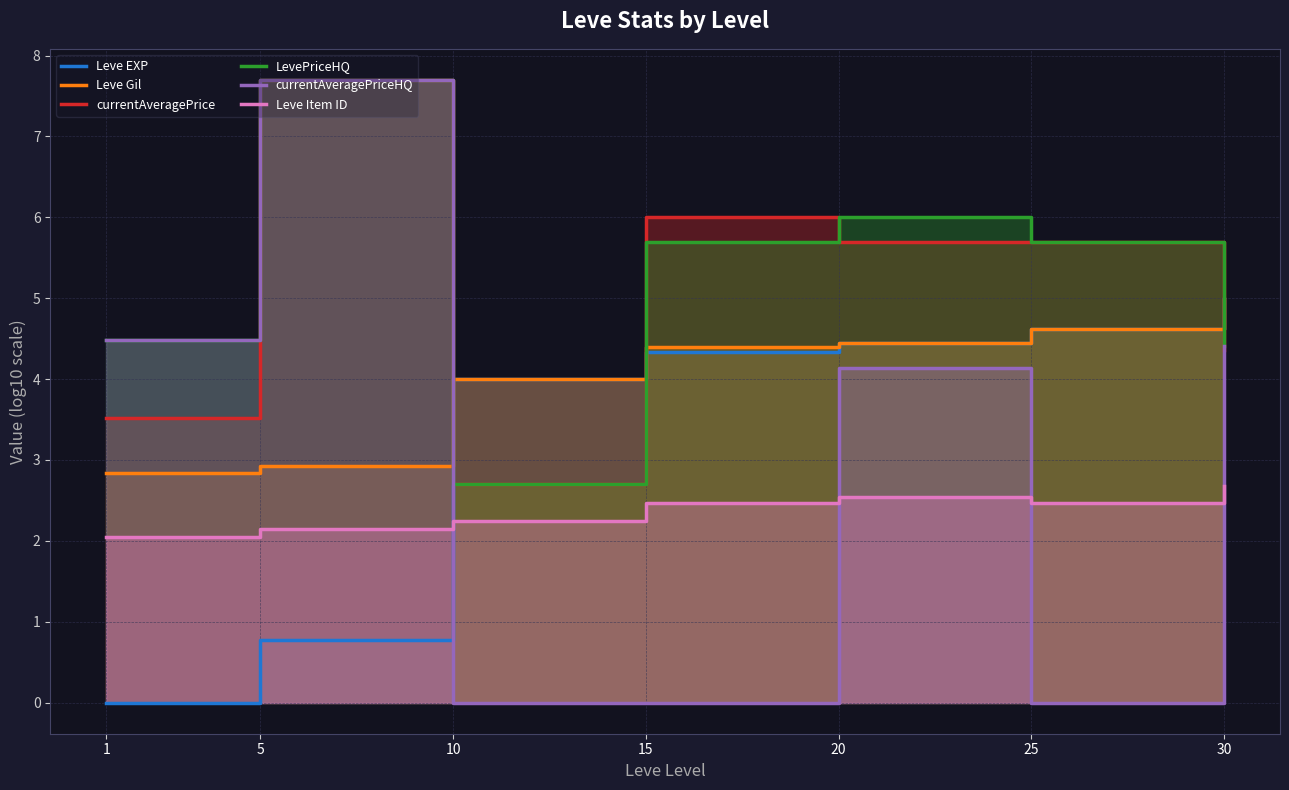

After their last crossing, which series has the higher values: Leve Gil or currentAveragePrice?

Leve Gil